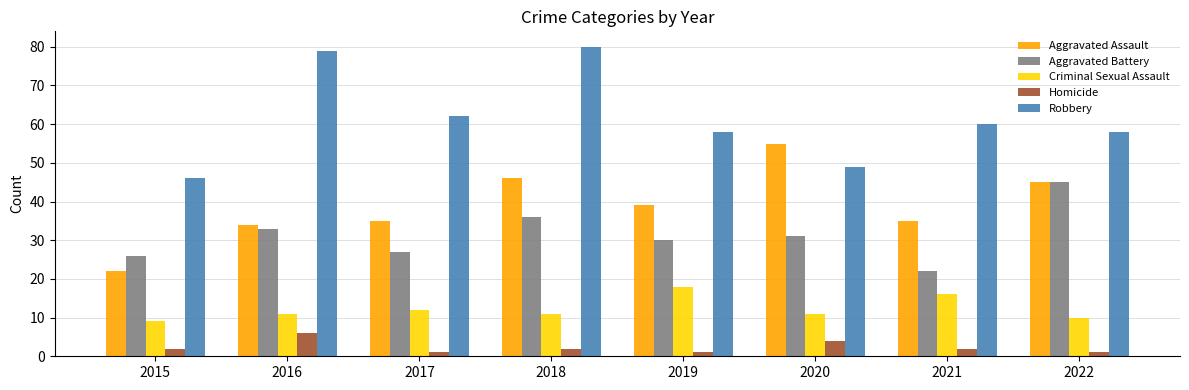

The value of Aggravated Battery at 2016 is 51. True or false?

False